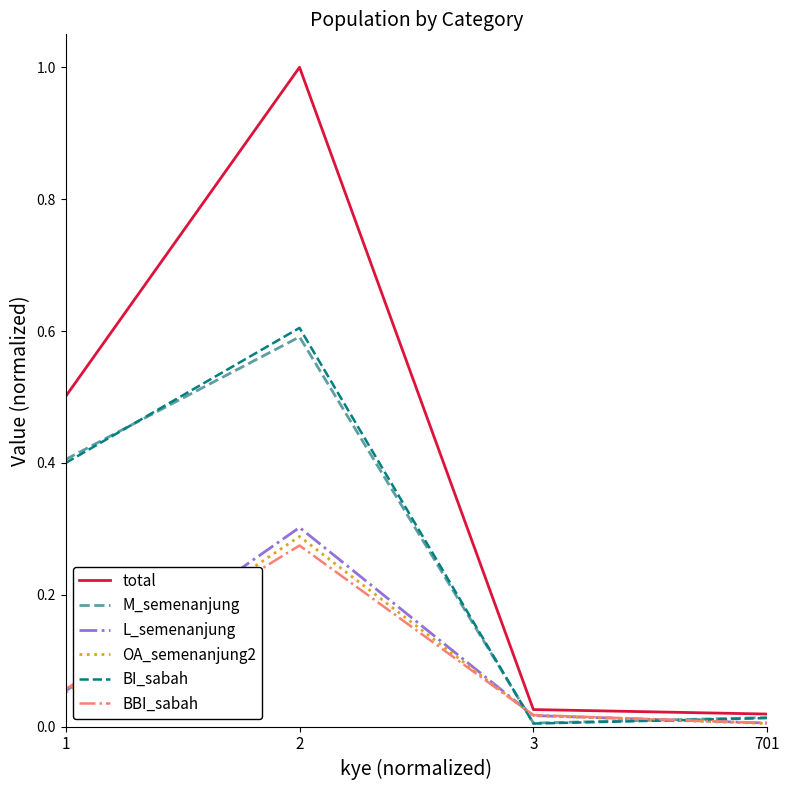

The value of total at 1 is 0.7. True or false?

False